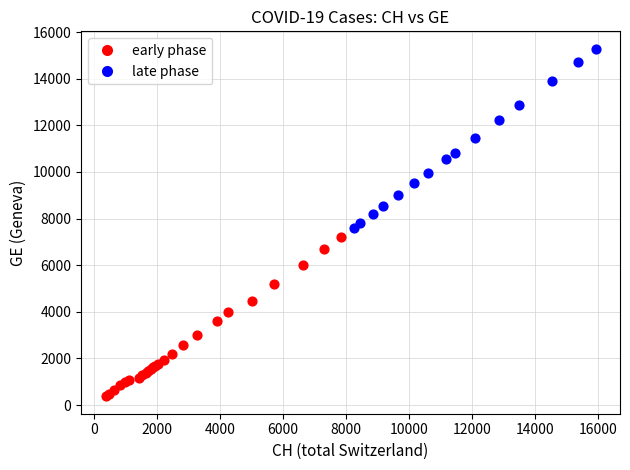

Which series has the widest spread of Y values?

late phase